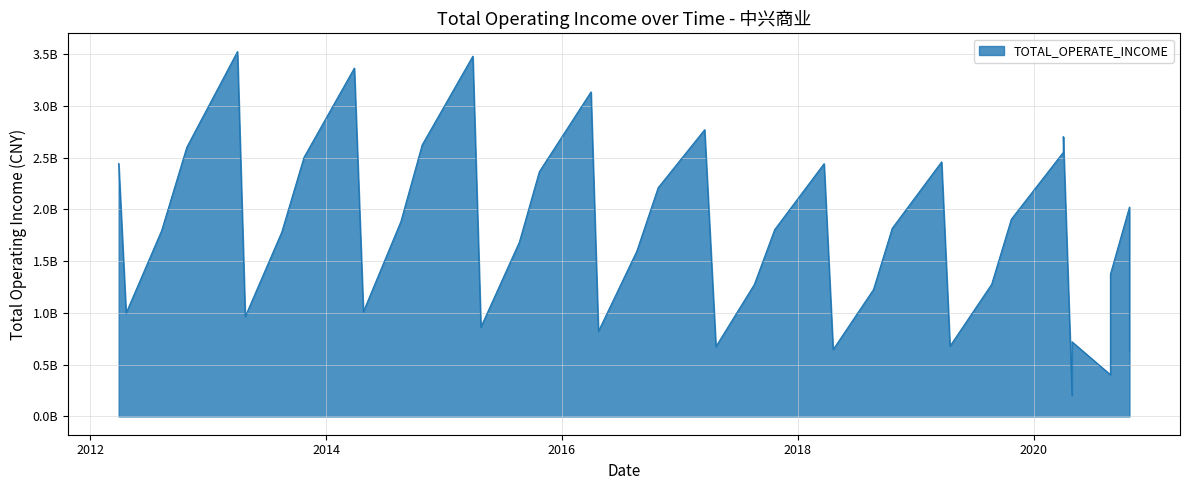

Between 2020-10-24 and 2014-10-25, which is larger?

2014-10-25